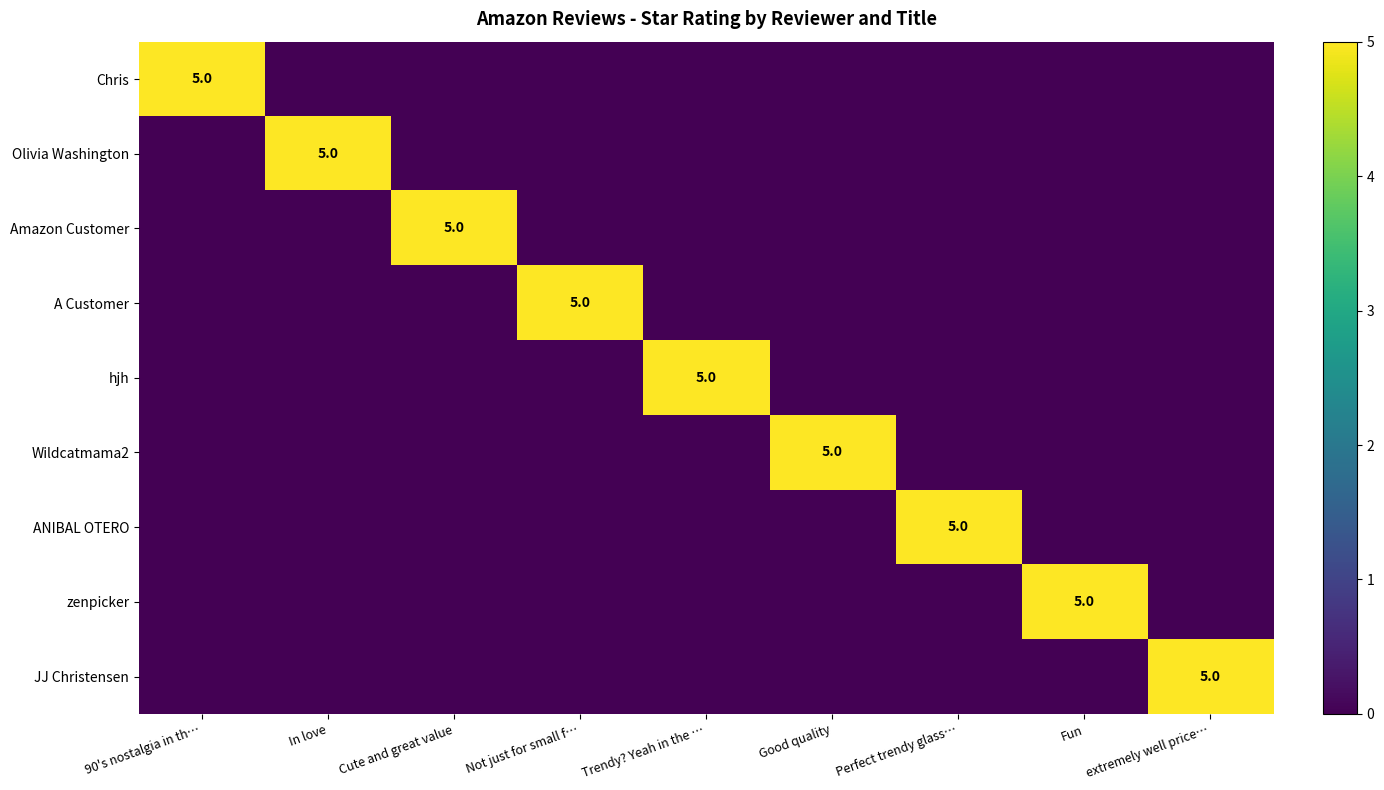

What is the difference between the maximum and minimum values in the JJ Christensen series?

5